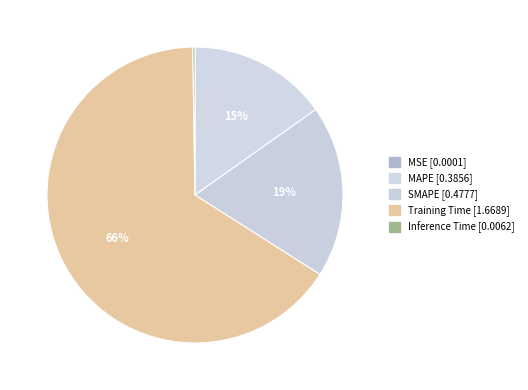

To the nearest percent, what is the average slice percentage?

20%